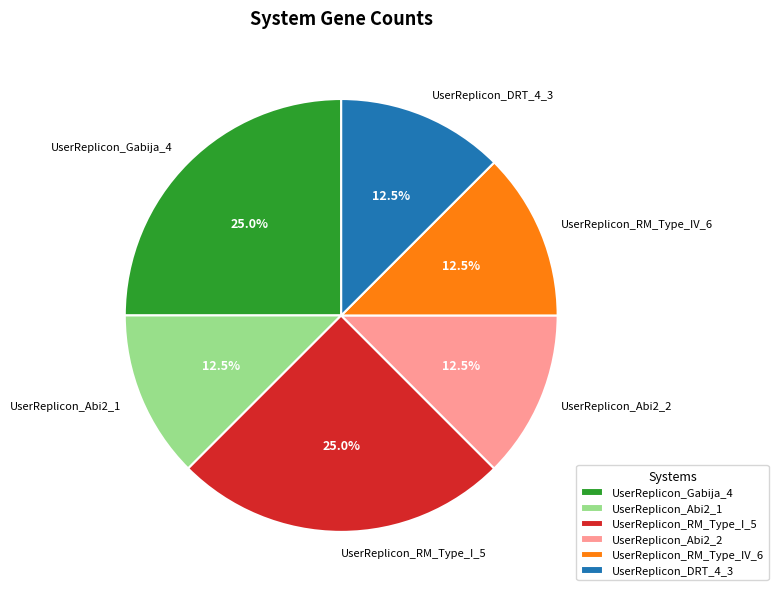

How much of the chart is everything except UserReplicon_RM_Type_IV_6?

87.5%